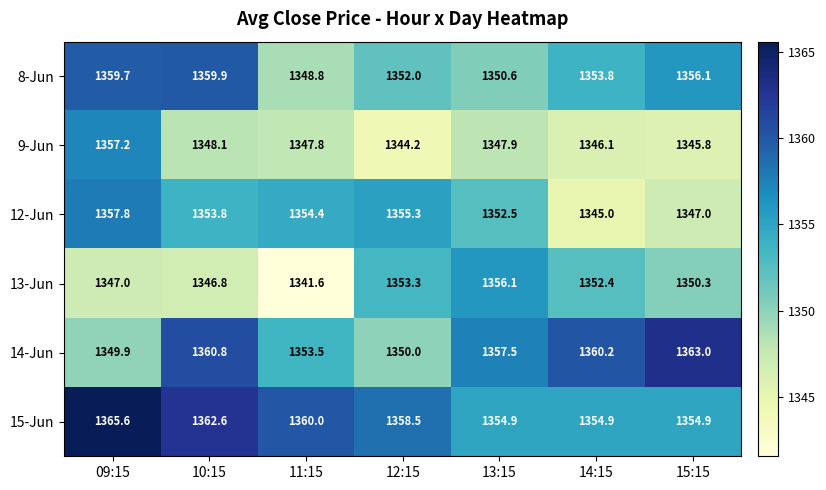

List the series in order of their peak value, lowest first.

13-Jun, 9-Jun, 12-Jun, 8-Jun, 14-Jun, 15-Jun